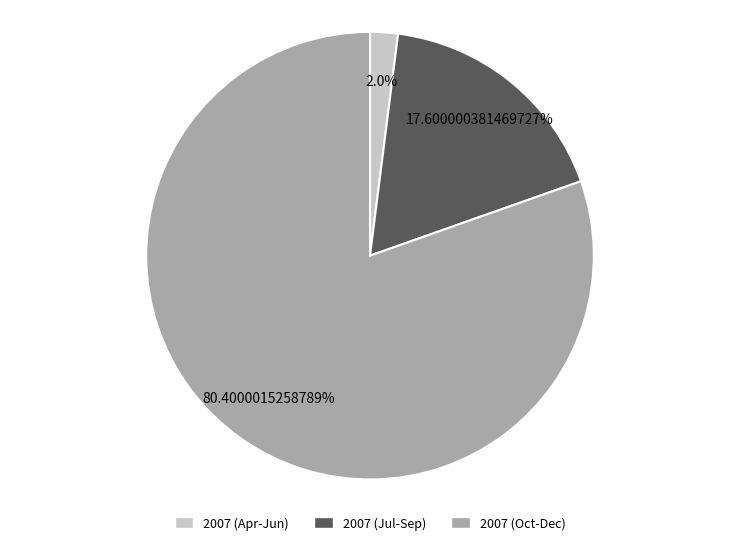

Does any single category account for the majority?

Yes